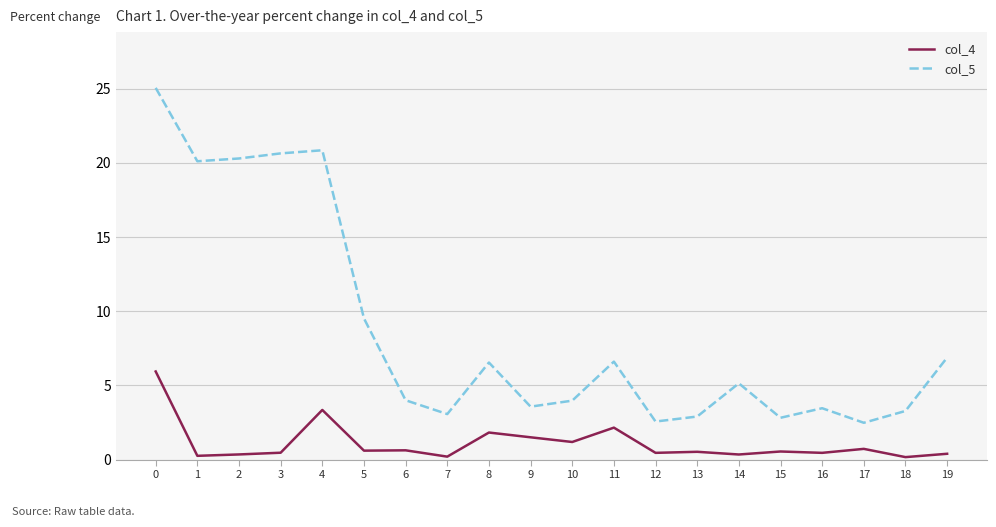

The col_4 series shows 0.6 at 5. True or false?

True